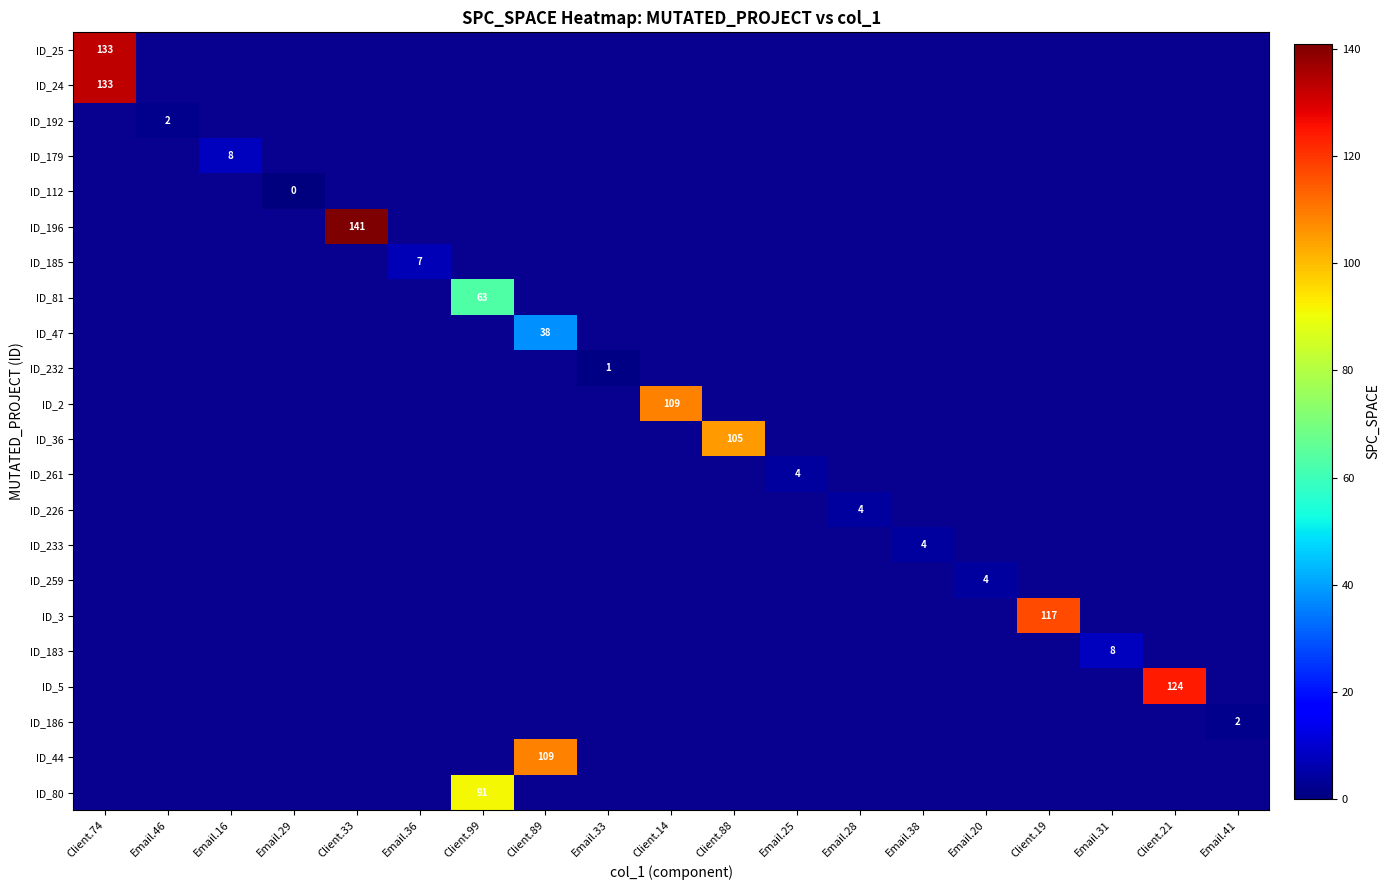

At how many categories does at least one series exceed 1?

17